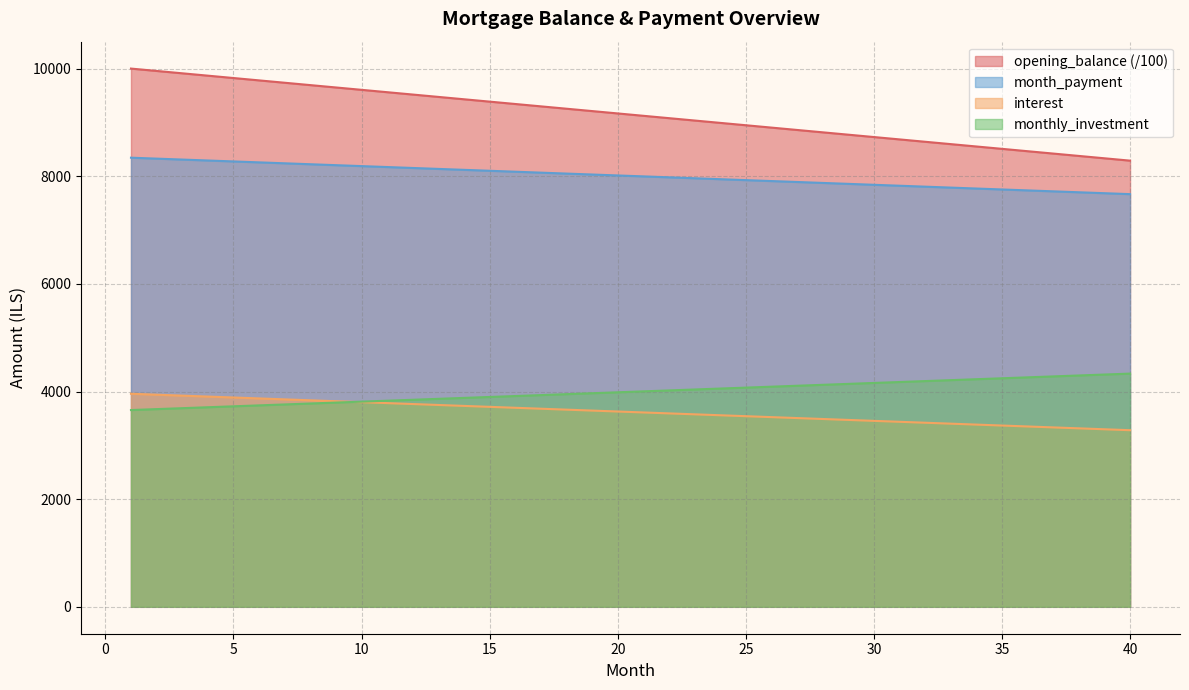

List the series in order of their peak value, lowest first.

interest, monthly_investment, month_payment, opening_balance (/100)